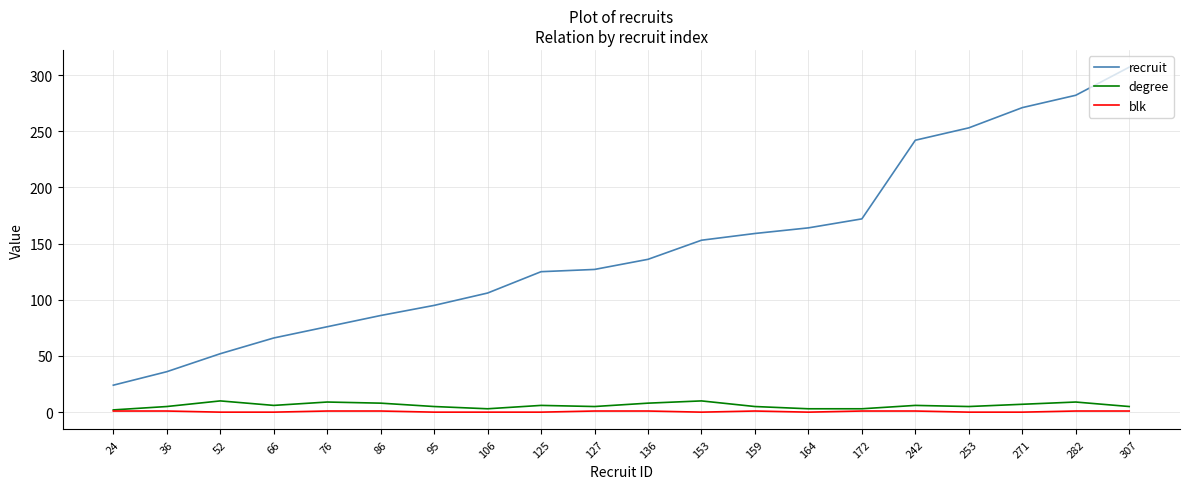

True or false: recruit and degree cross at least once.

False